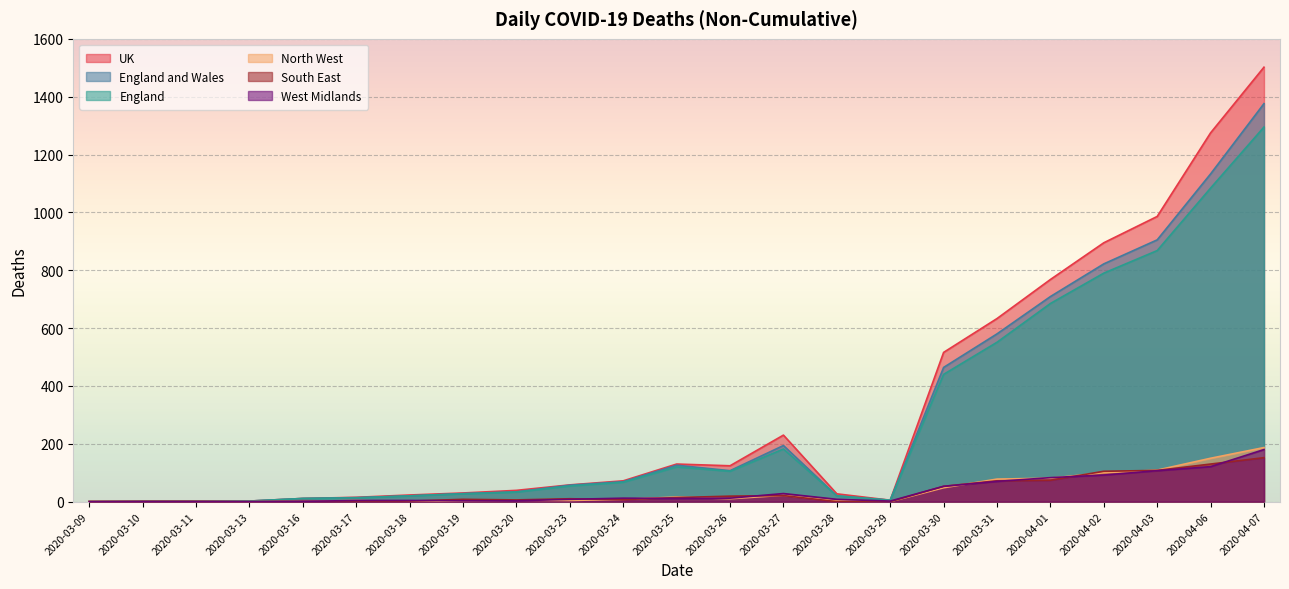

What is the difference between the highest and lowest values at 2020-03-30?

468